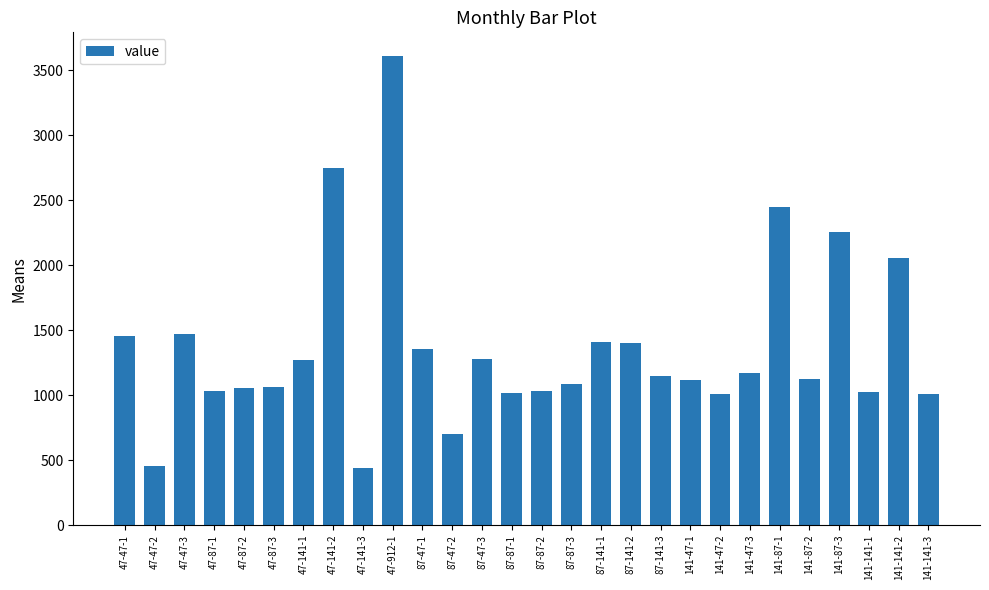

What is the average value?

1365